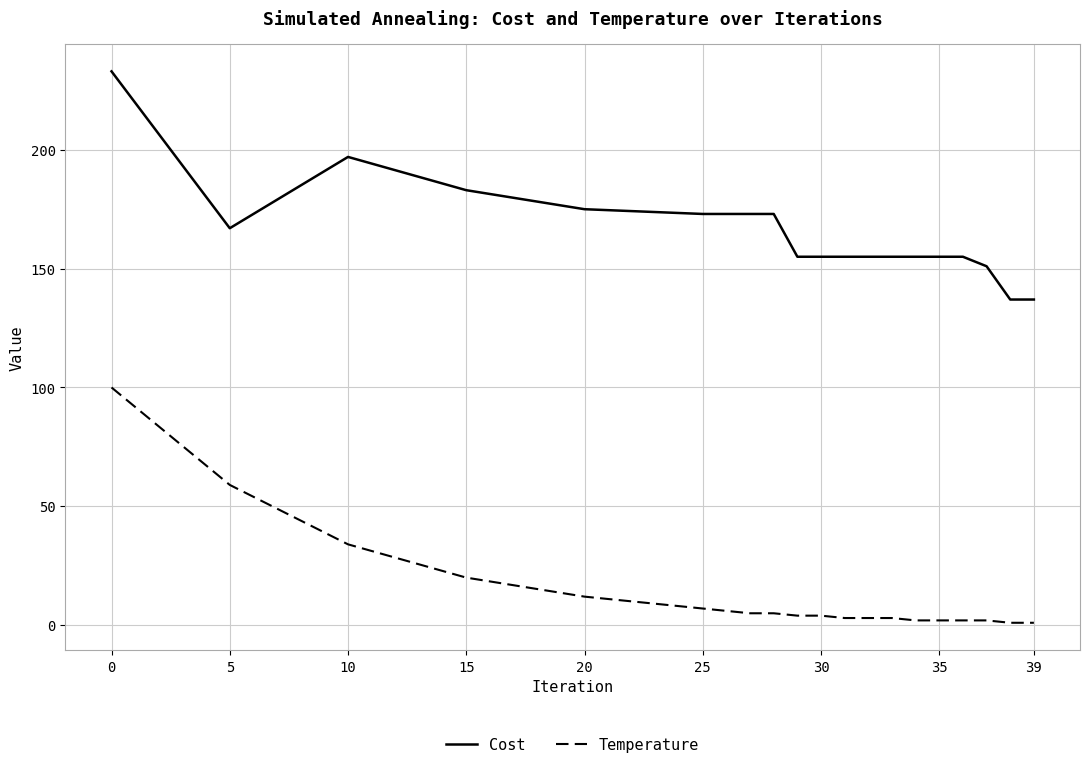

What is the maximum value for Cost?

233